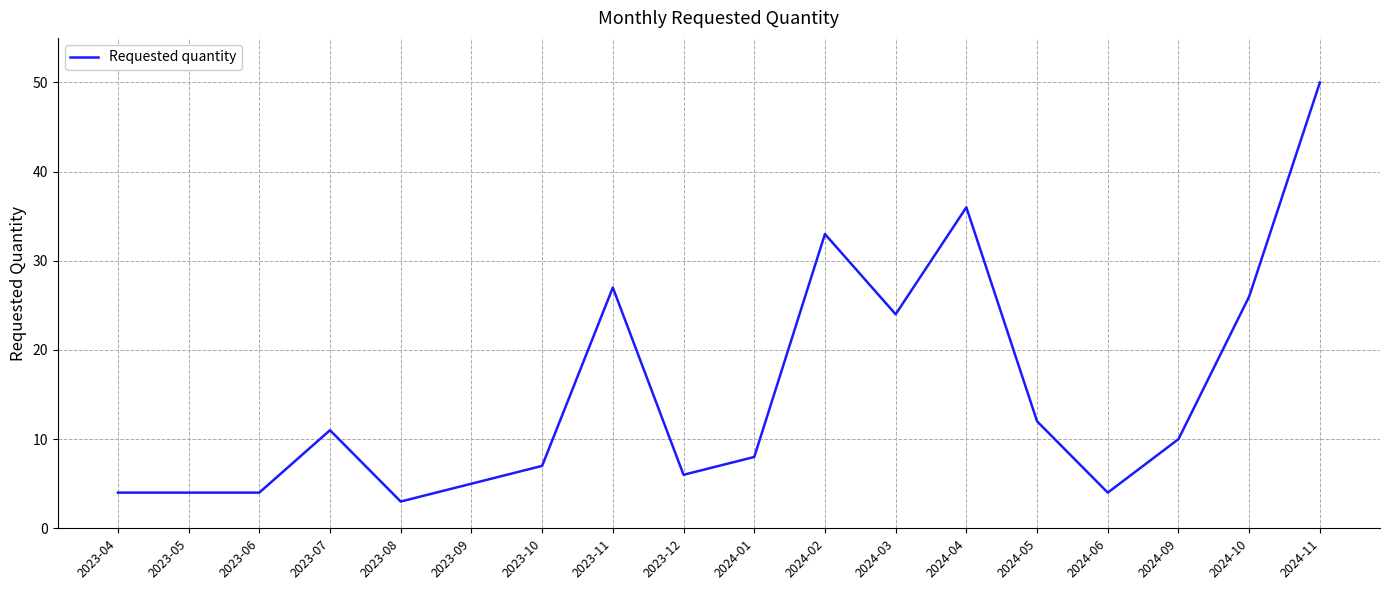

Which has a higher value, 2024-11 or 2024-10?

2024-11